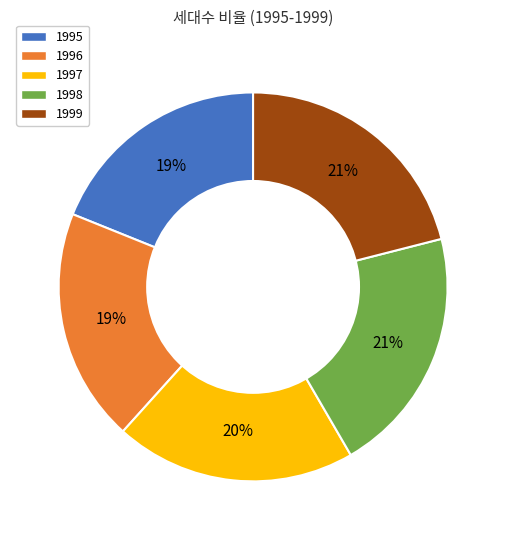

To the nearest percent, what percentage of the pie is 1996?

19%